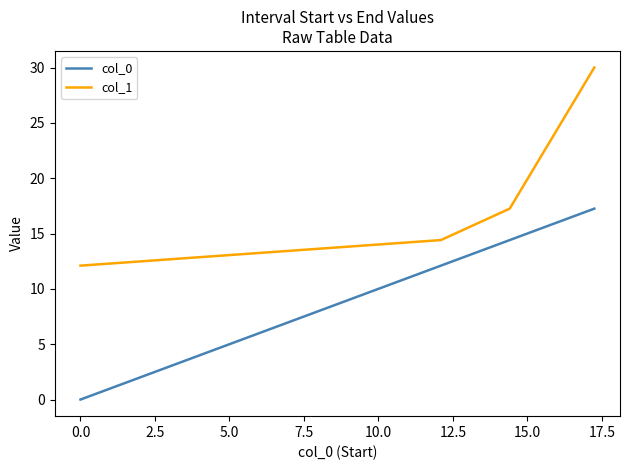

How many categories are shown in the chart?

4